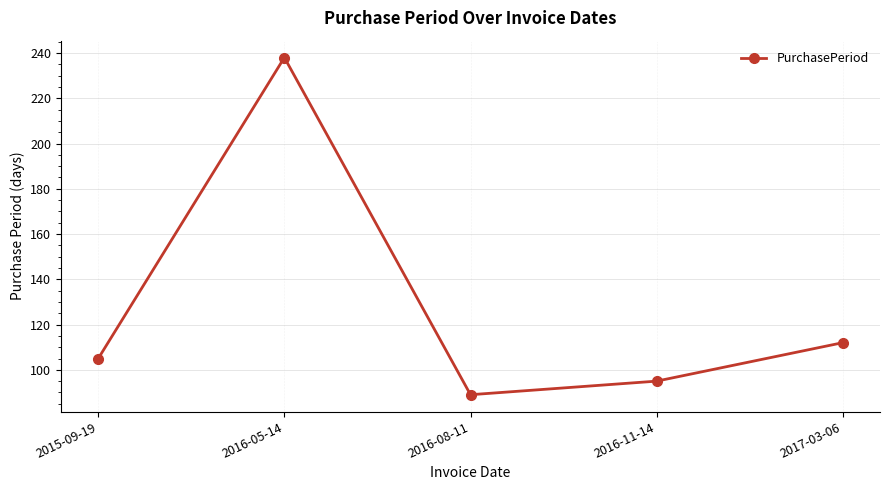

The value at 2017-03-06 is 112. True or false?

True